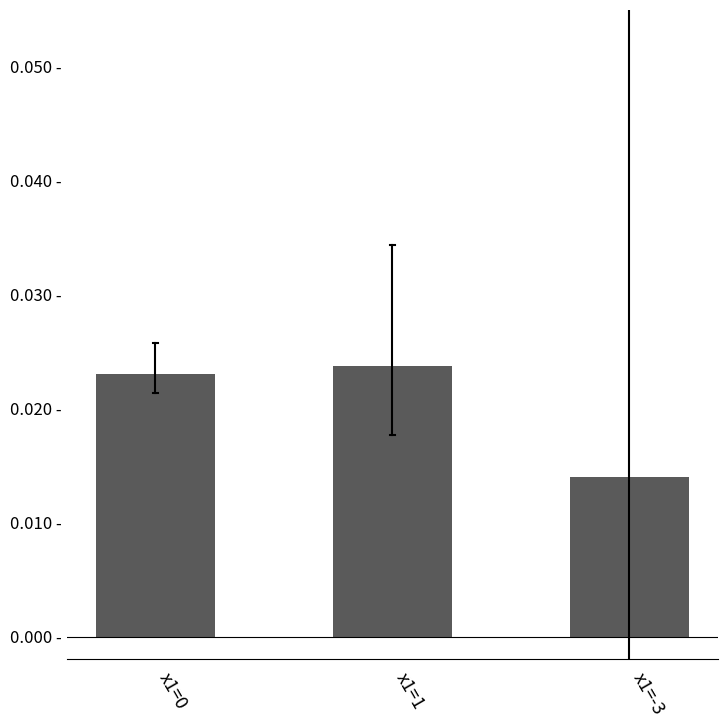

Does the chart contain any negative values?

No